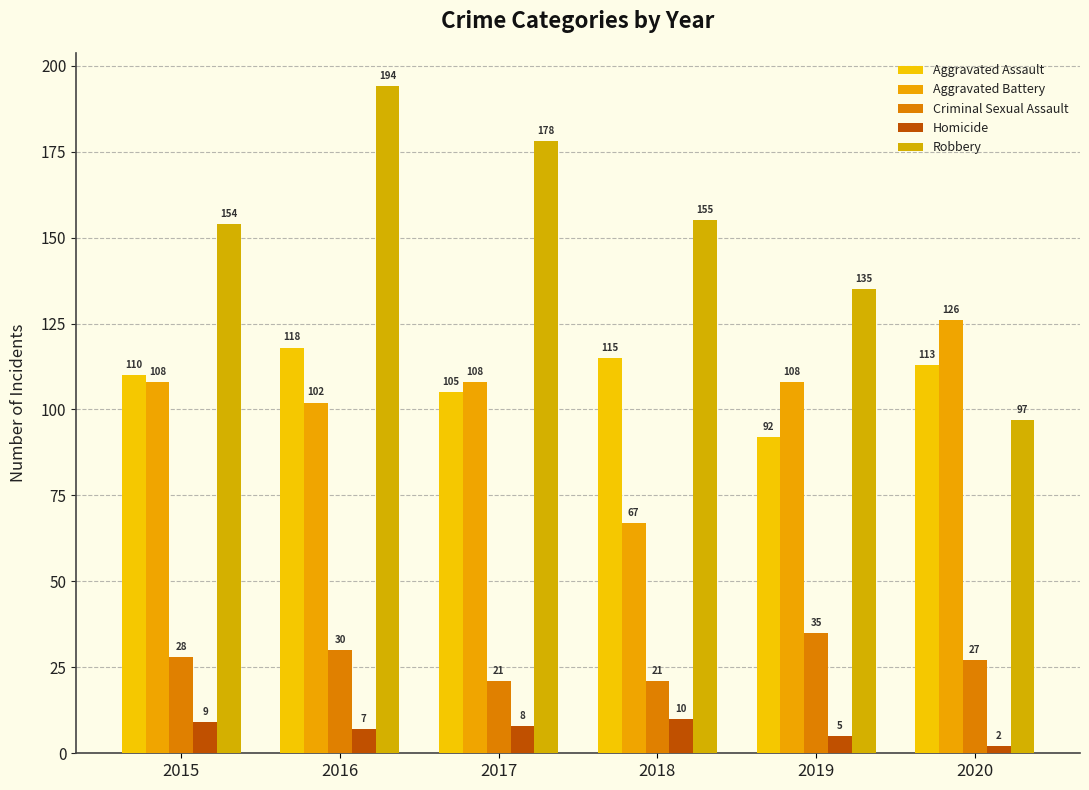

What is the total value across all series at 2016?

451